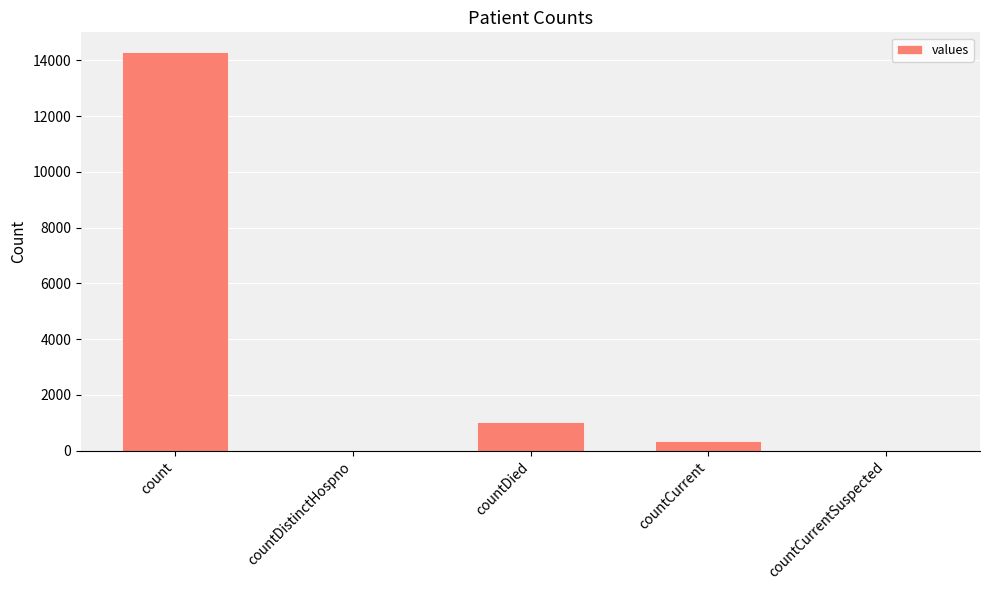

What is the maximum value shown in the chart?

14292